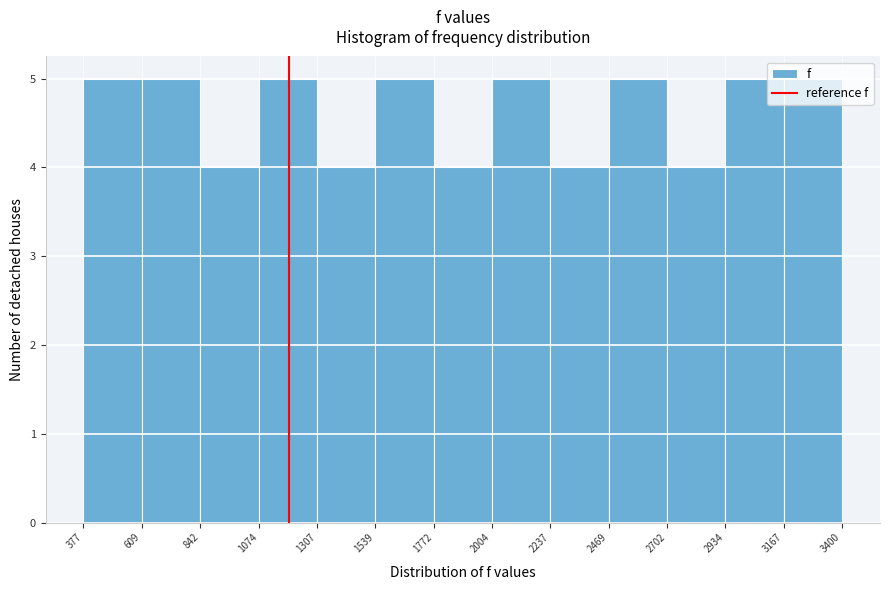

How tall is the bar that spans 1307 to 1539 on the x-axis? The values are not printed on the chart, so give them approximately, as read against the axis.

4